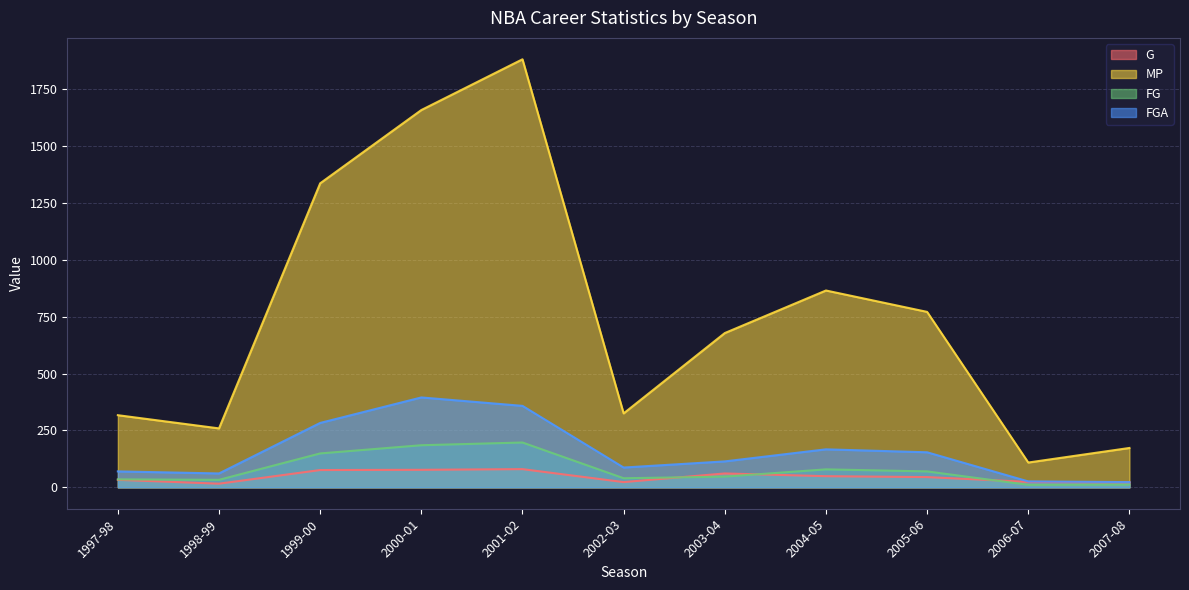

True or false: FGA has a value of 26 at 2006-07.

True